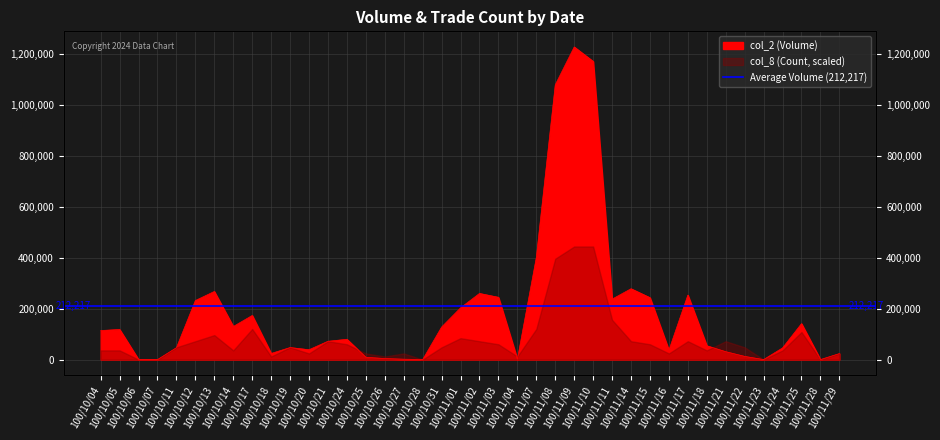

Reading left to right, what are all the values shown in this chart?

113950	118250	0	0	46600	231870	267370	129800	173150	24000	47220	38700	71820	79670	9080	4100	1530	0	127800	203150	259680	244530	1220	400770	1078710	1227410	1170740	237300	278100	243060	36800	253180	54270	30950	12520	0	45760	141050	0	23500